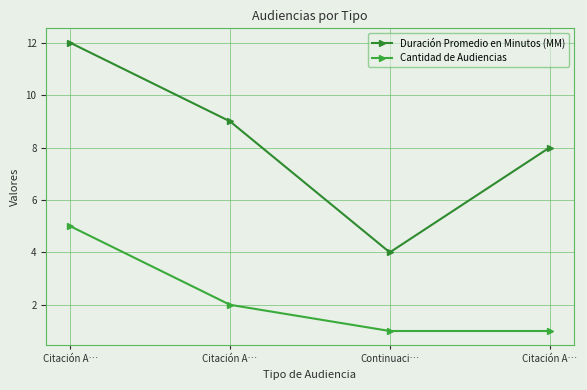

True or false: Duración Promedio en Minutos (MM) and Cantidad de Audiencias cross at least once.

False